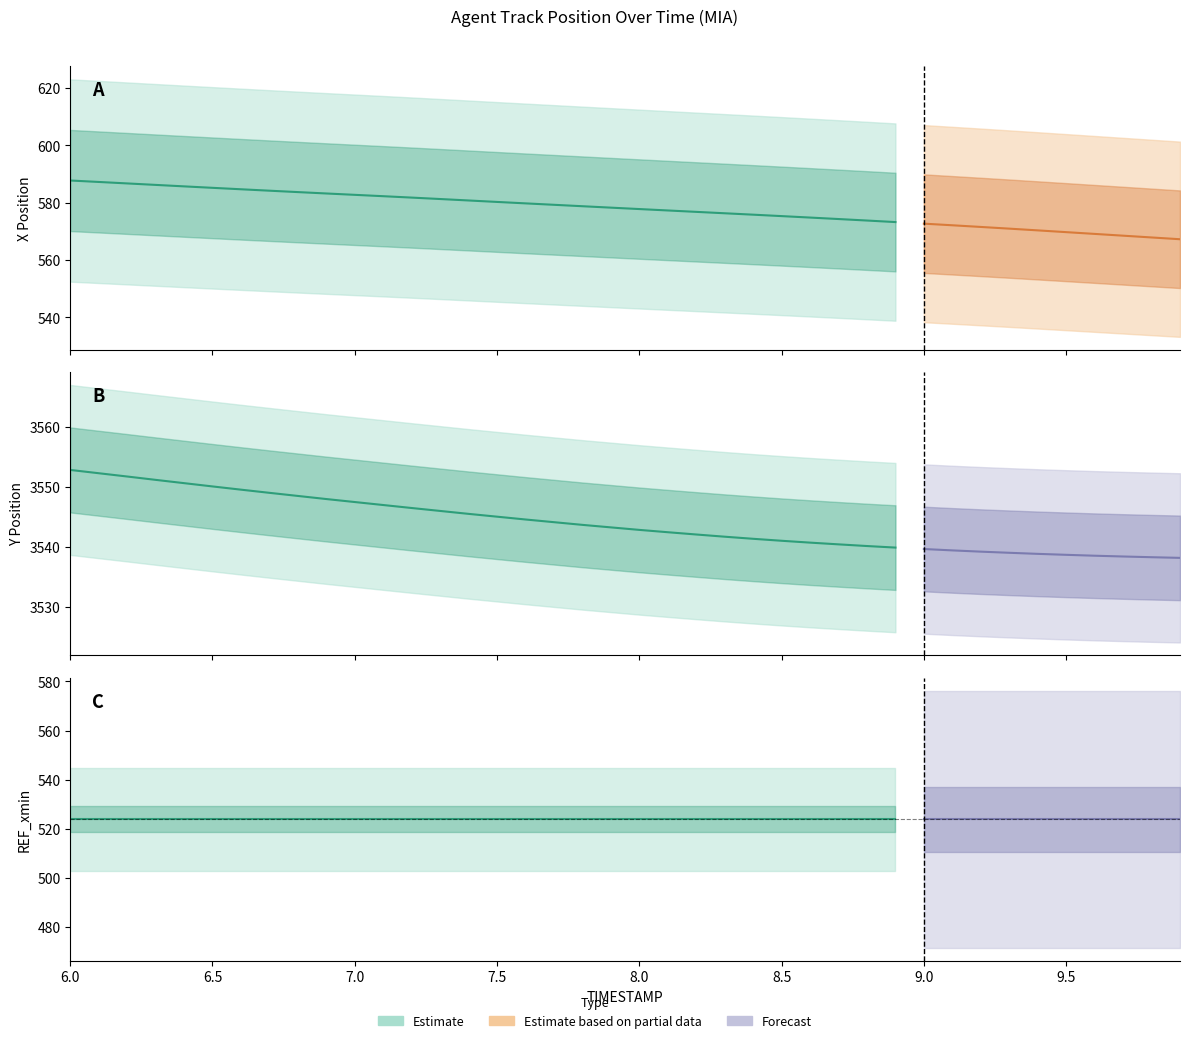

True or false: REF_xmin and Y cross at least once.

False